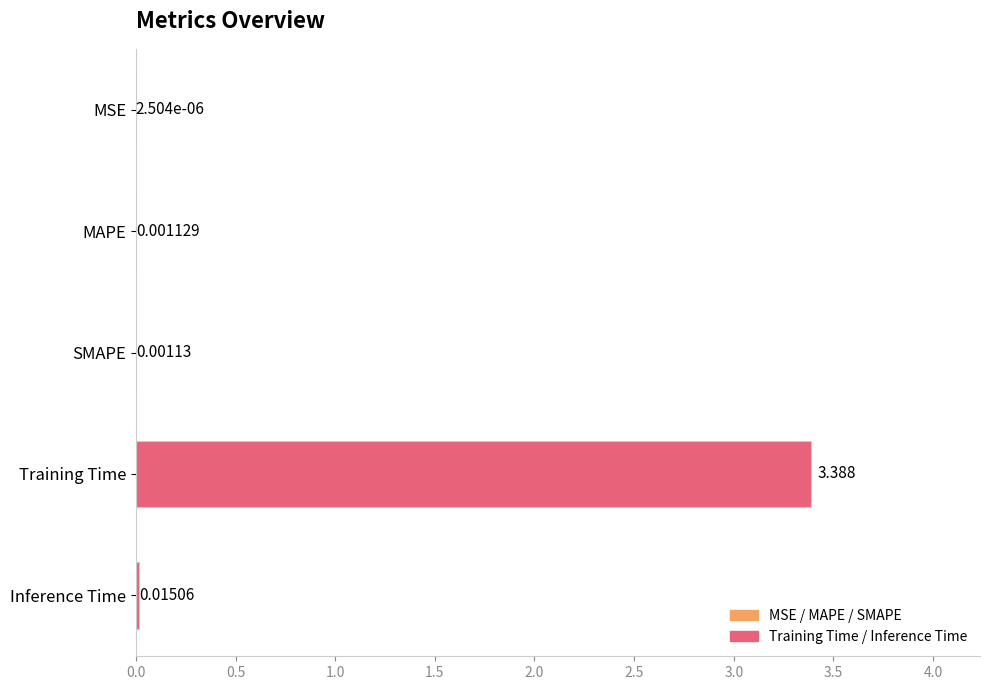

Which has a higher value, MAPE or Inference Time?

Inference Time